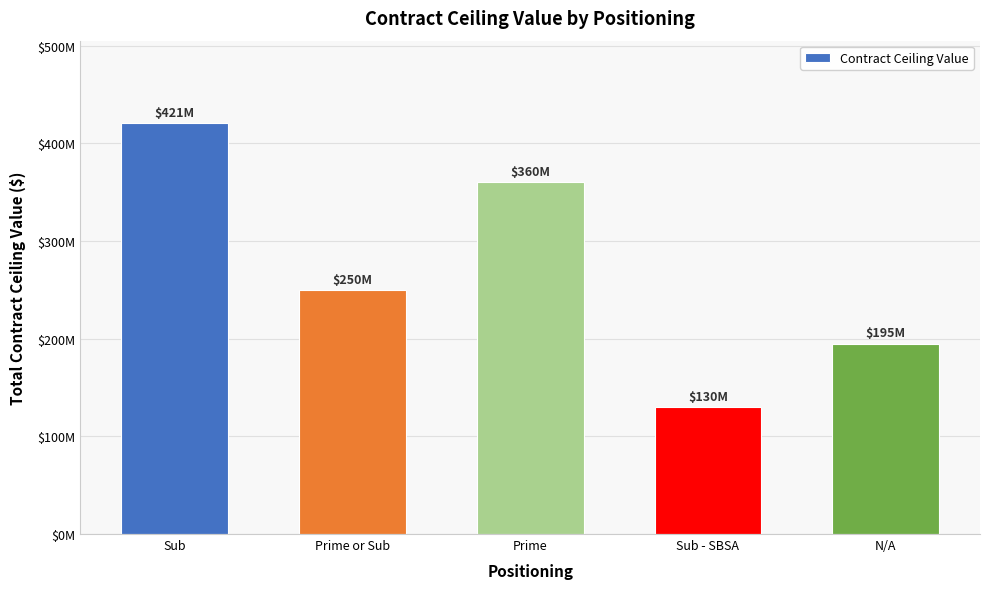

The value at N/A is 296319685. True or false?

False